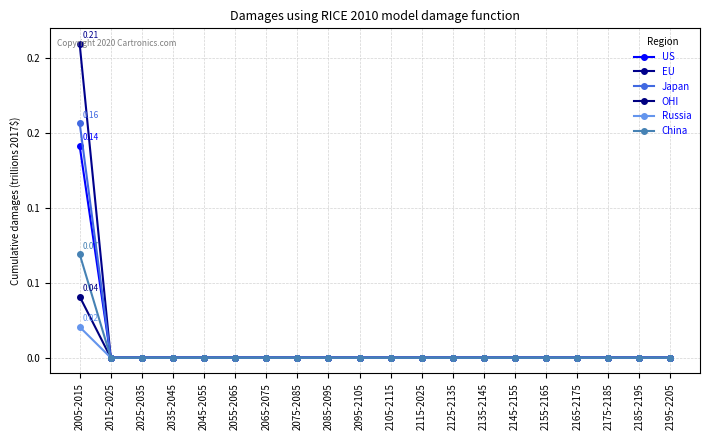

True or false: Russia and China cross at least once.

False